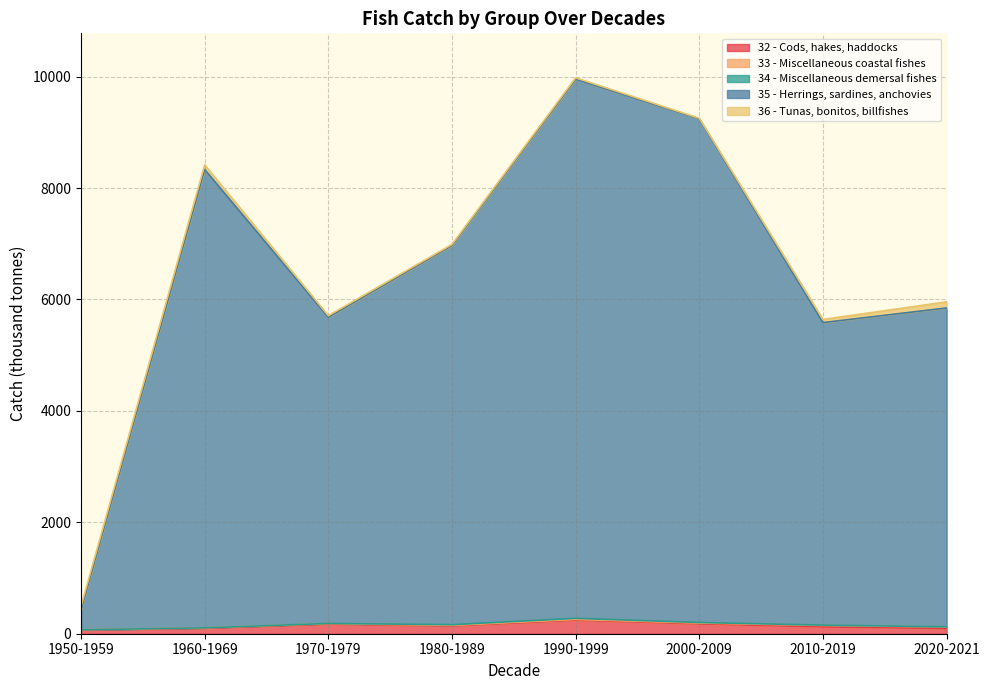

What position from the right is 1980-1989?

5